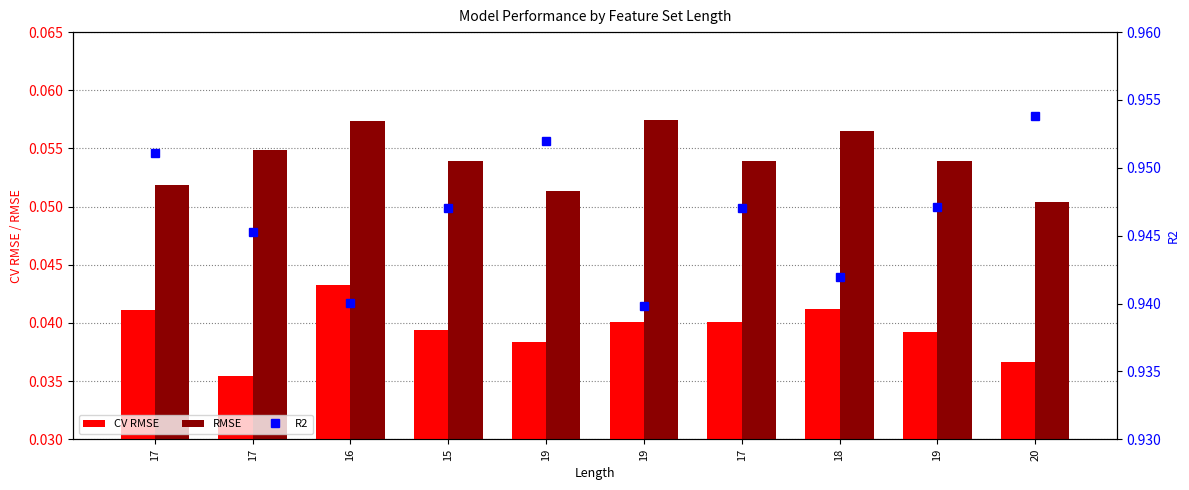

What is the value of the RMSE bar at the 9th from the left?

0.1